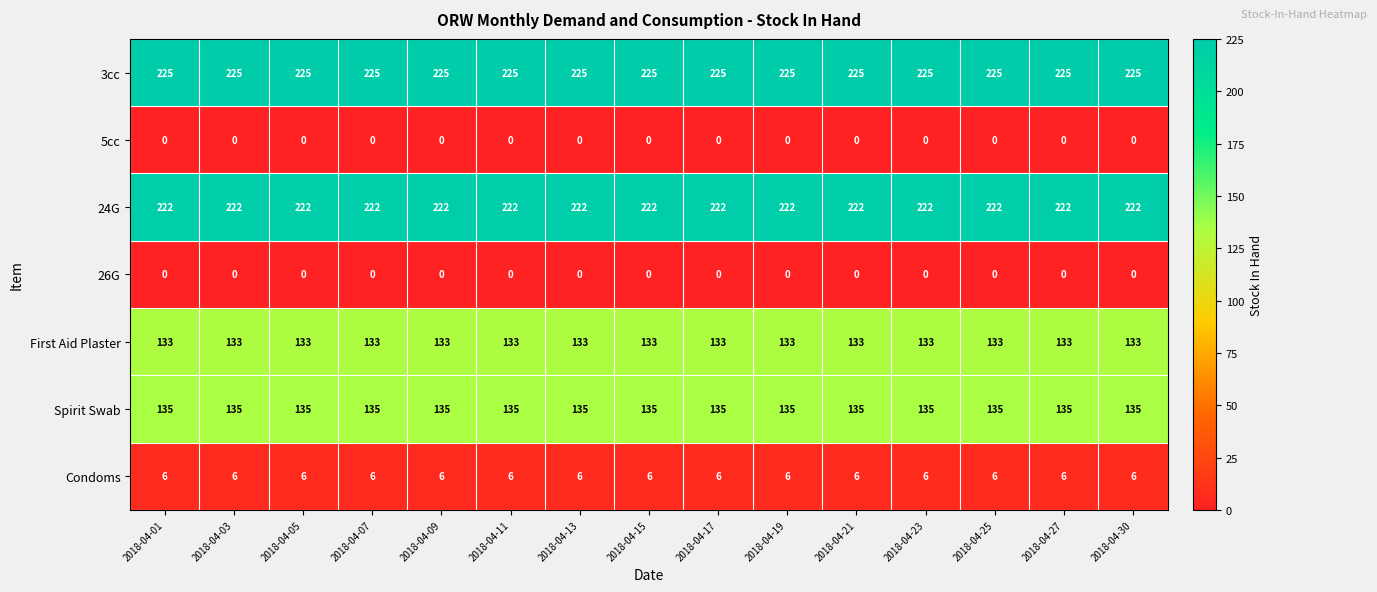

What is the difference between the highest and lowest values at 2018-04-09?

225